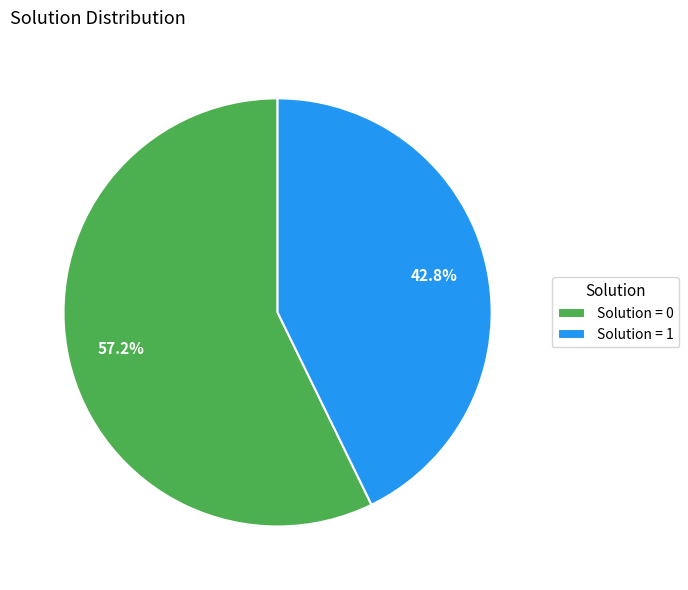

To the nearest percent, what is the average slice percentage?

50%